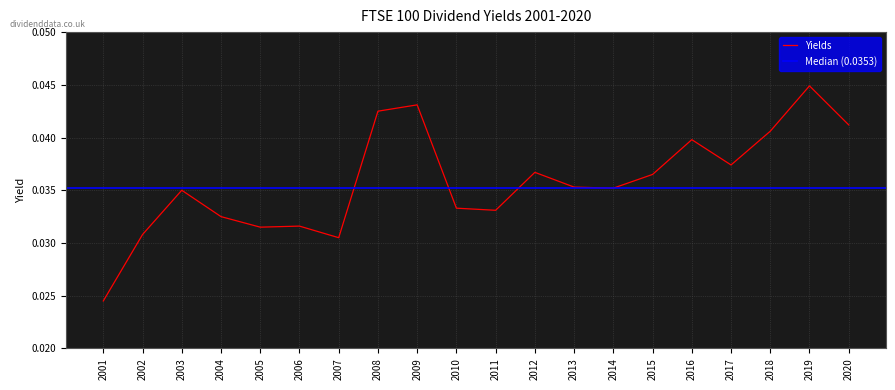

The chart shows a value of 0.0 at 2009. True or false?

False